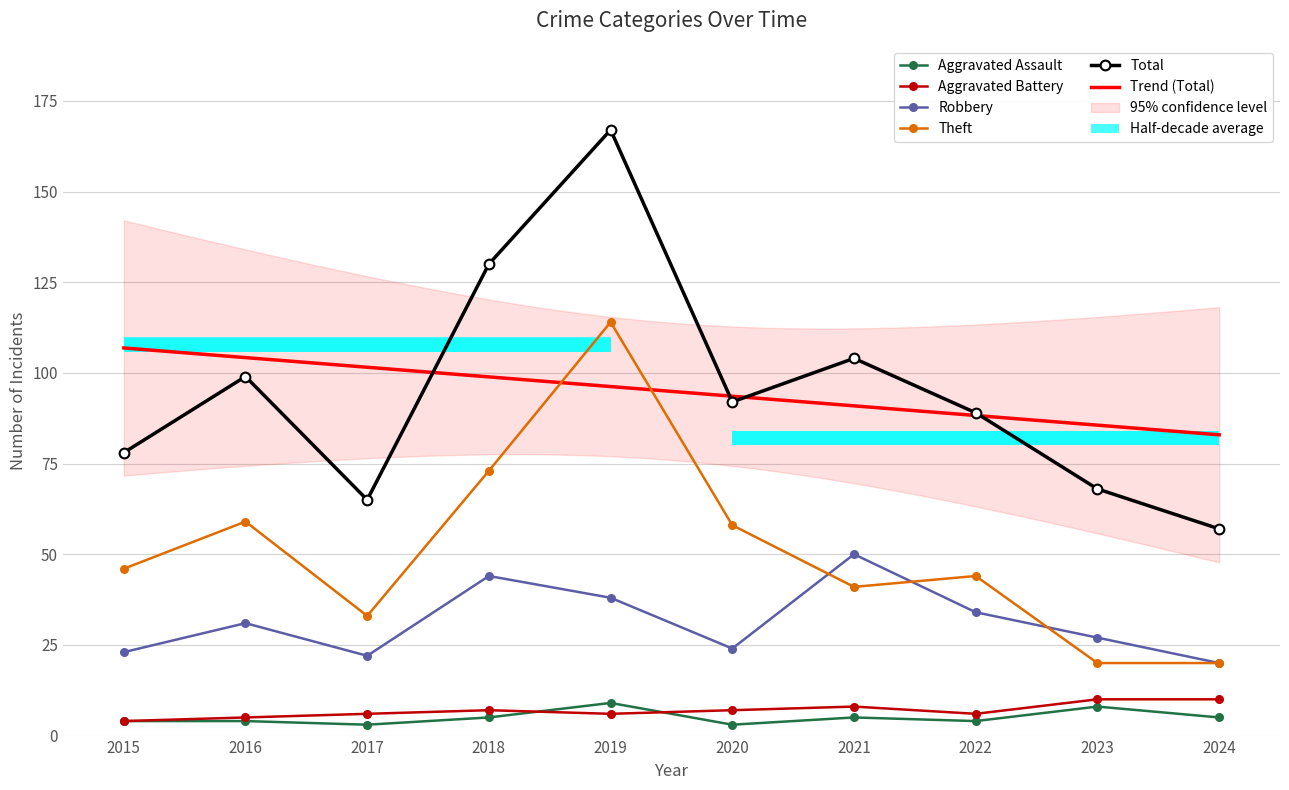

How many data points in Robbery are above 31?

4